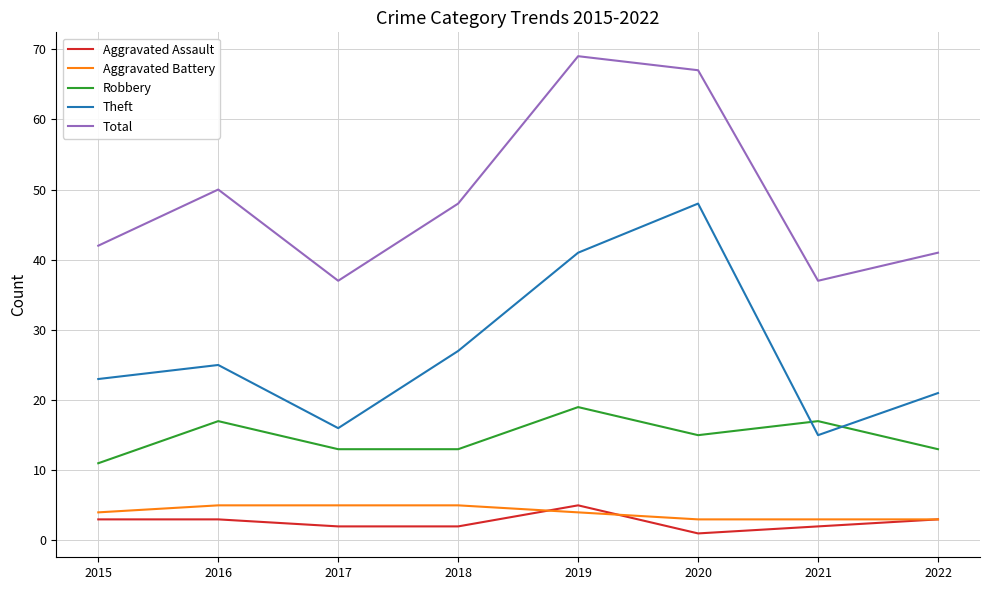

Is it true that Aggravated Battery equals 1 at 2017?

False